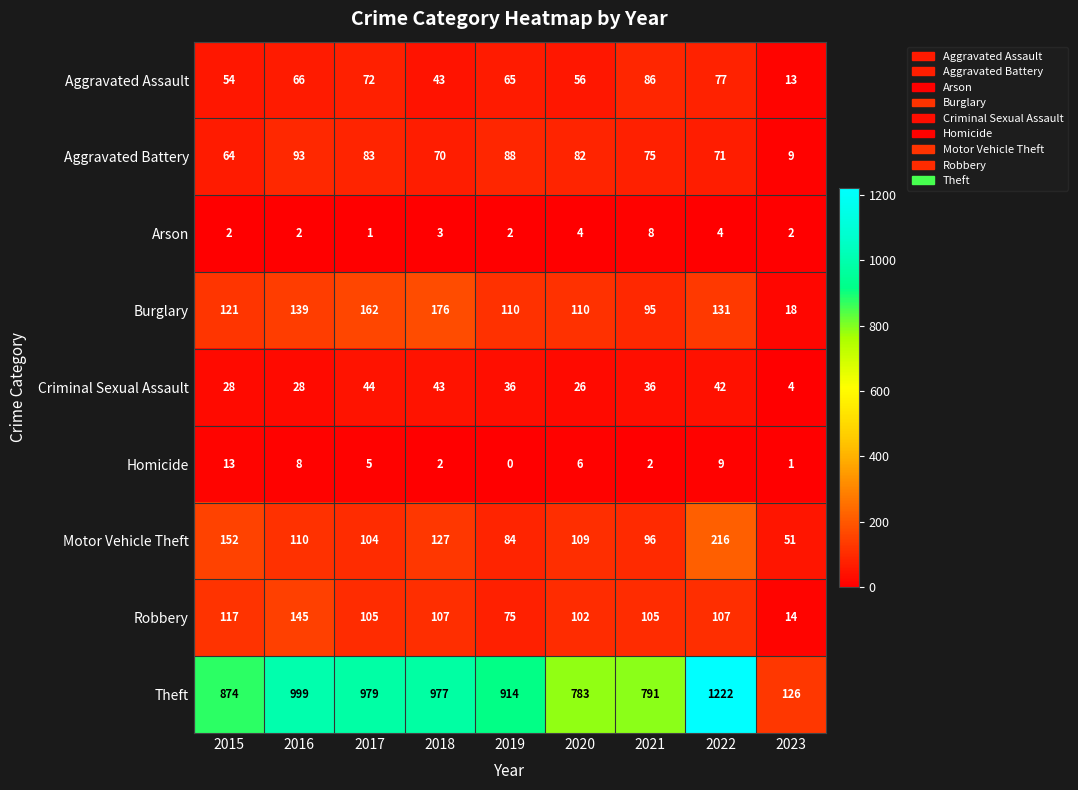

How many categories are shown in the chart?

9